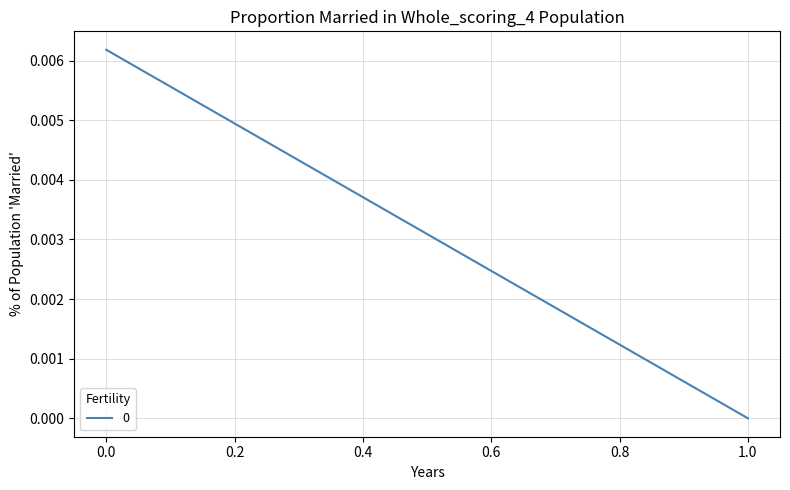

How many values exceed 0?

1